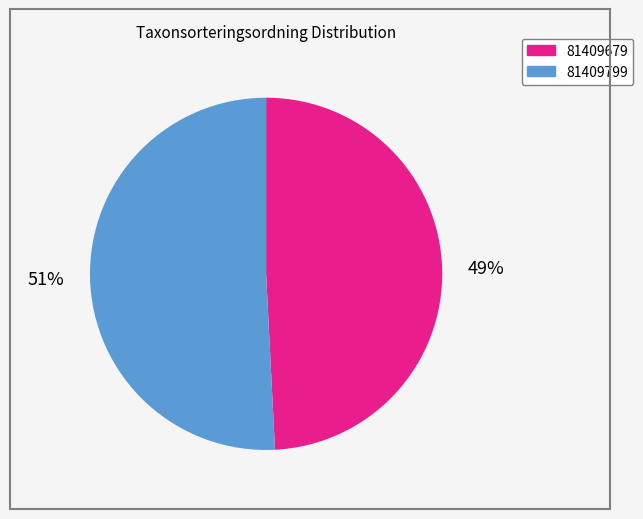

How many slices are in this pie chart?

2